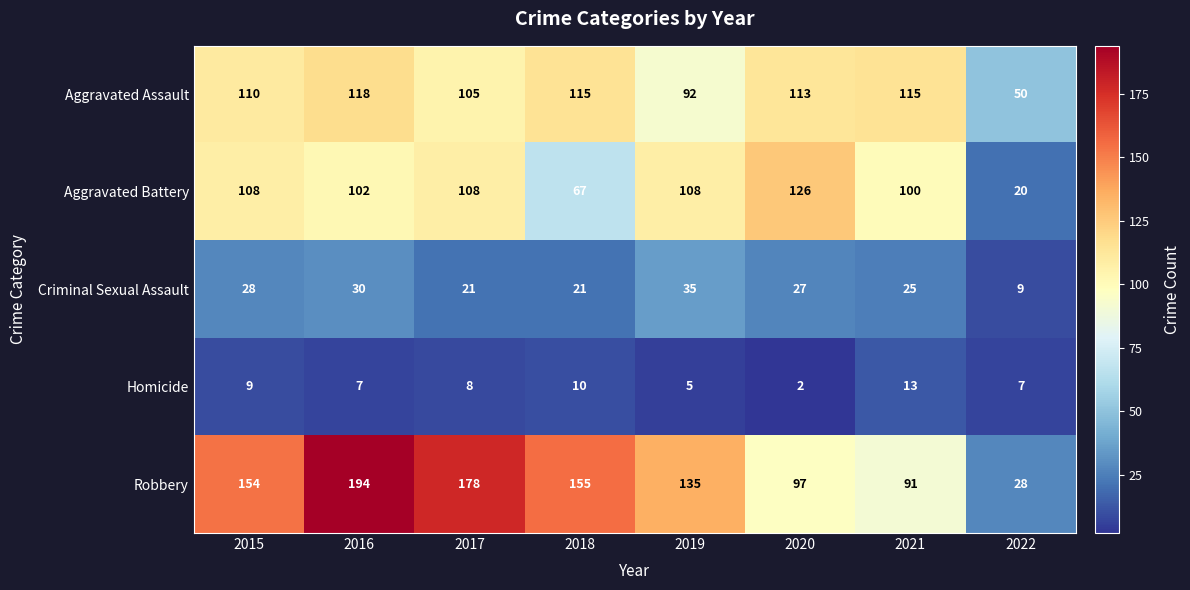

Rank the series by their maximum value, from highest to lowest.

Robbery, Aggravated Battery, Aggravated Assault, Criminal Sexual Assault, Homicide